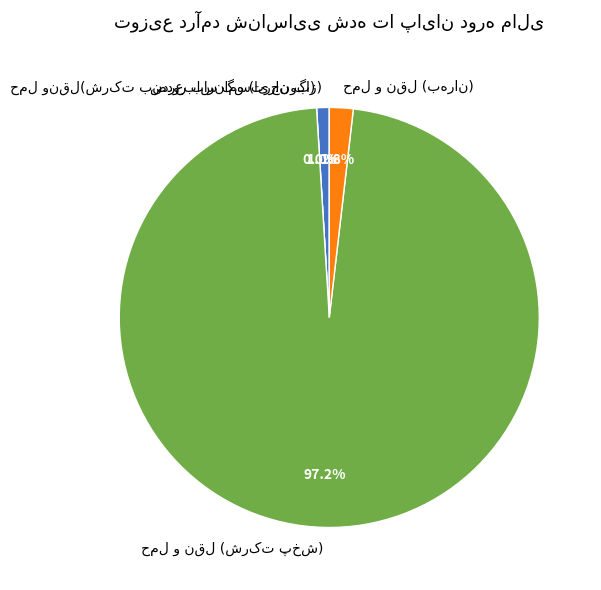

What is the change in value from حمل ونقل(شرکت بندرعباس گسترجنوب) to حمل و نقل (شرکت پخش)?

+1188419